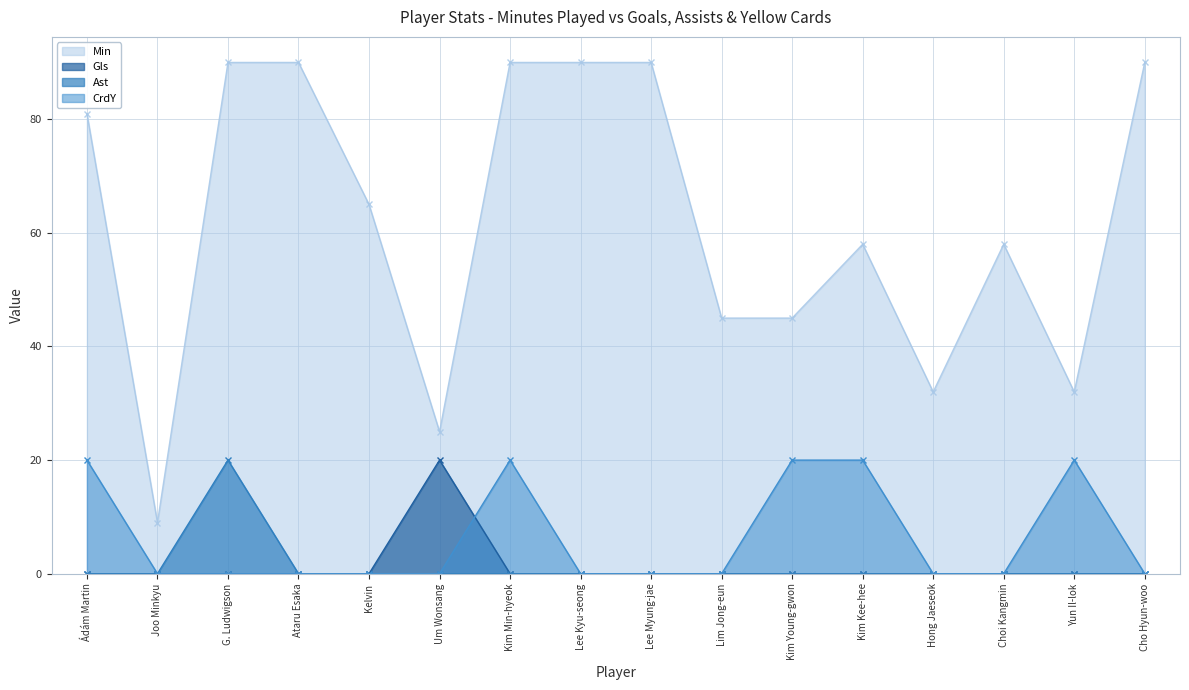

What is the total value across all series at Kim Kee-hee?

78